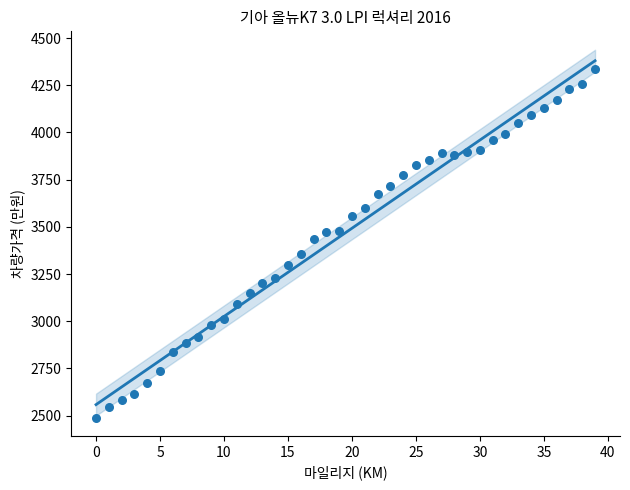

Count the number of points in this scatter plot.

40